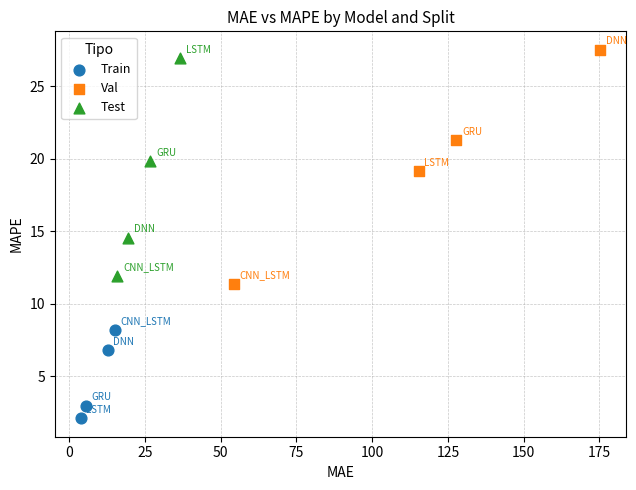

What are all the series names shown in the legend?

Train, Val, Test